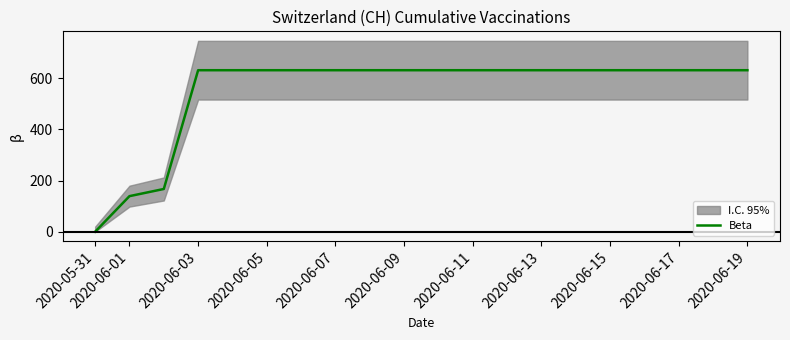

How many lines are shown in the chart?

1